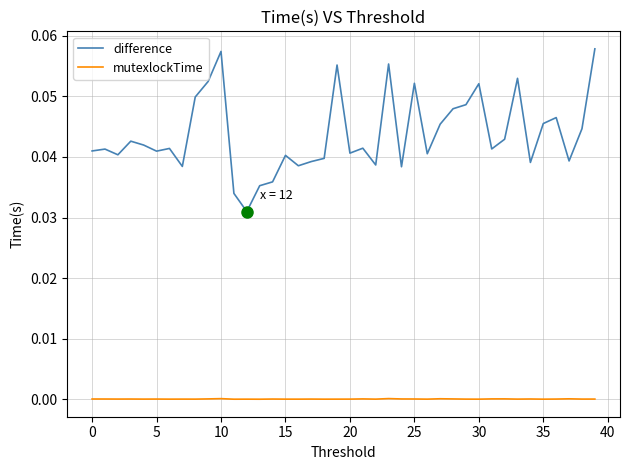

True or false: mutexlockTime and difference cross at least once.

False